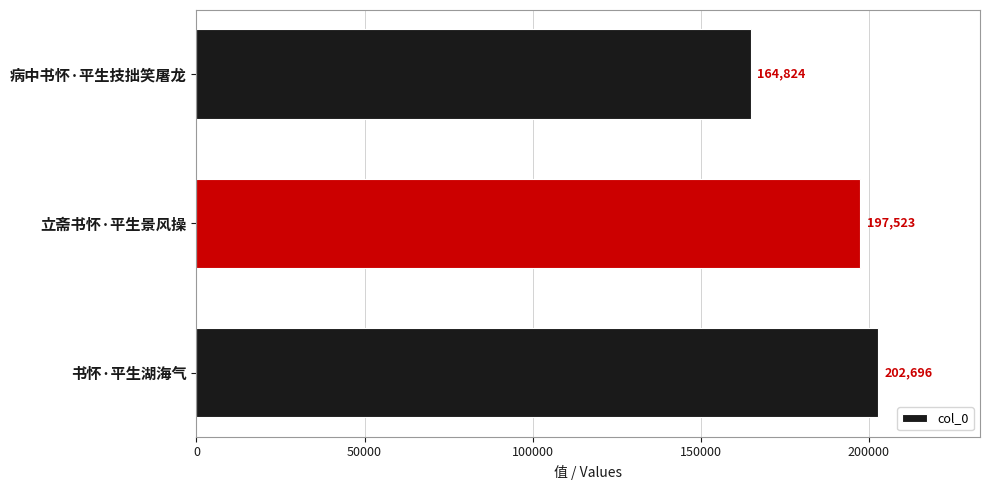

What is the smallest value displayed?

164824